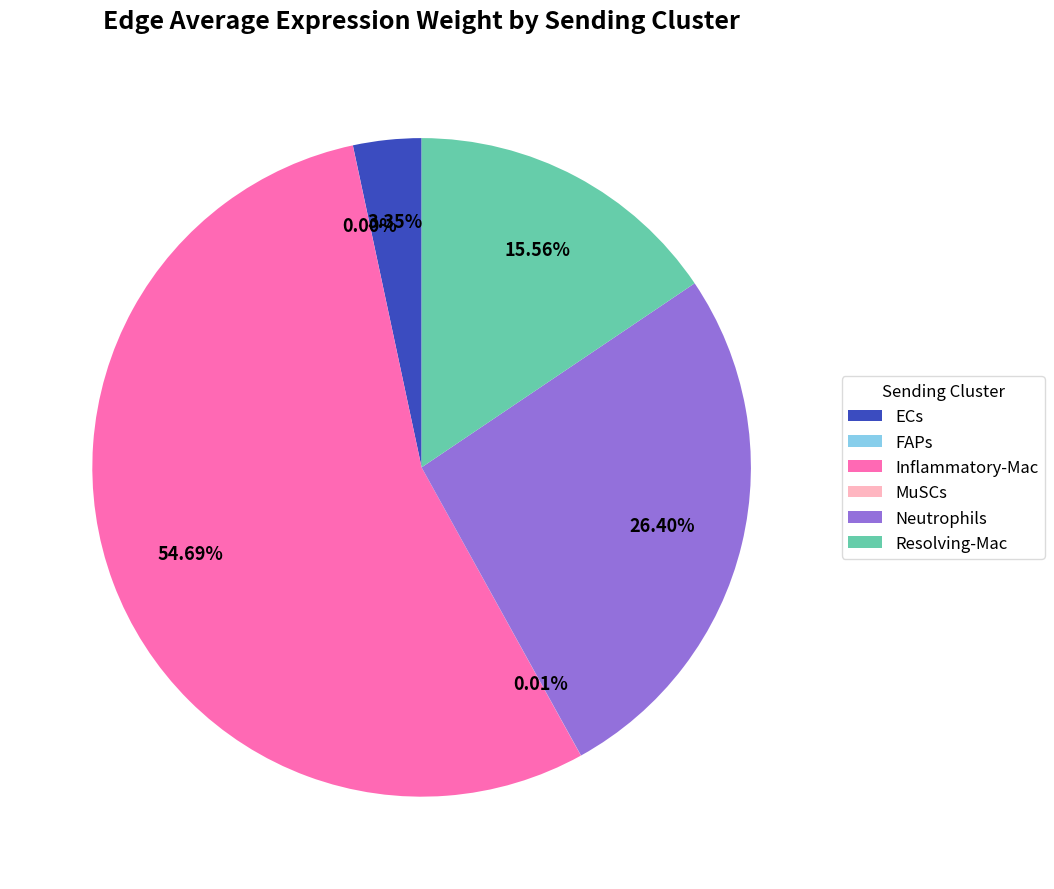

Which slice is the largest?

Inflammatory-Mac